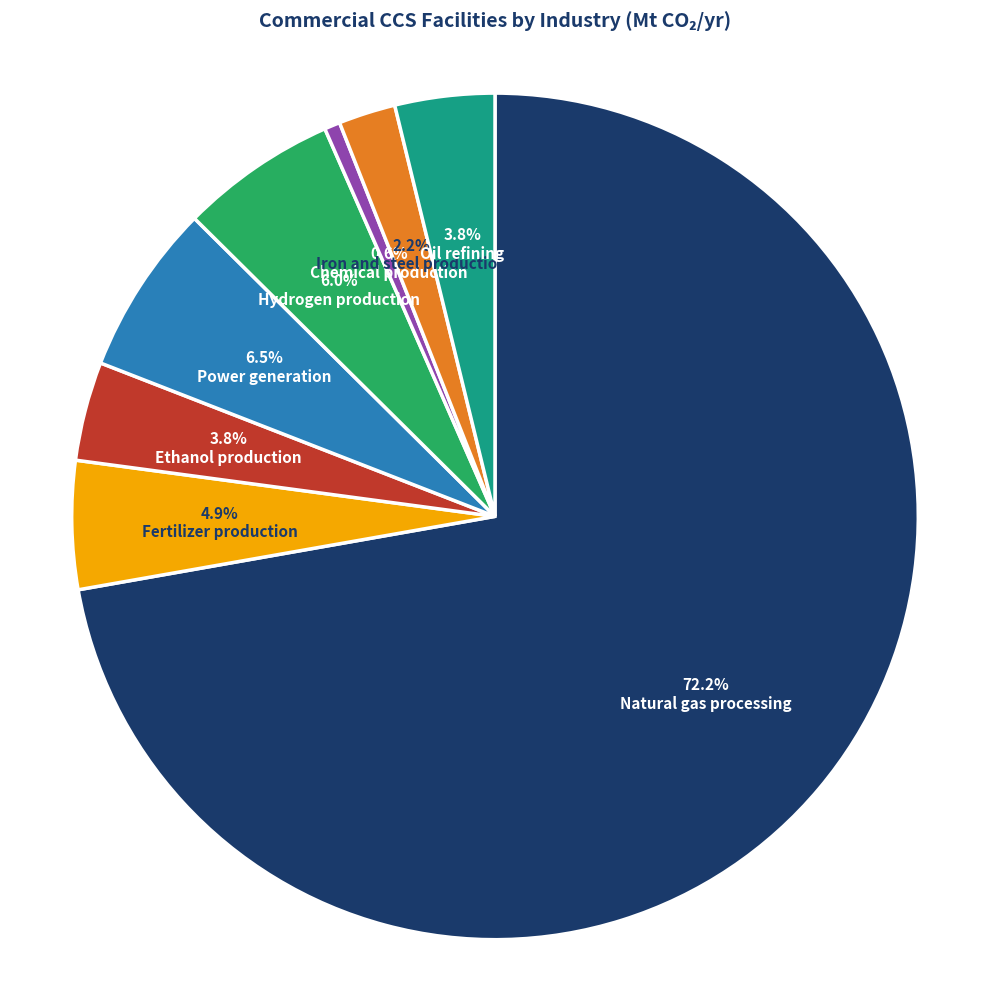

To the nearest percent, what percentage of the pie is Chemical production?

1%